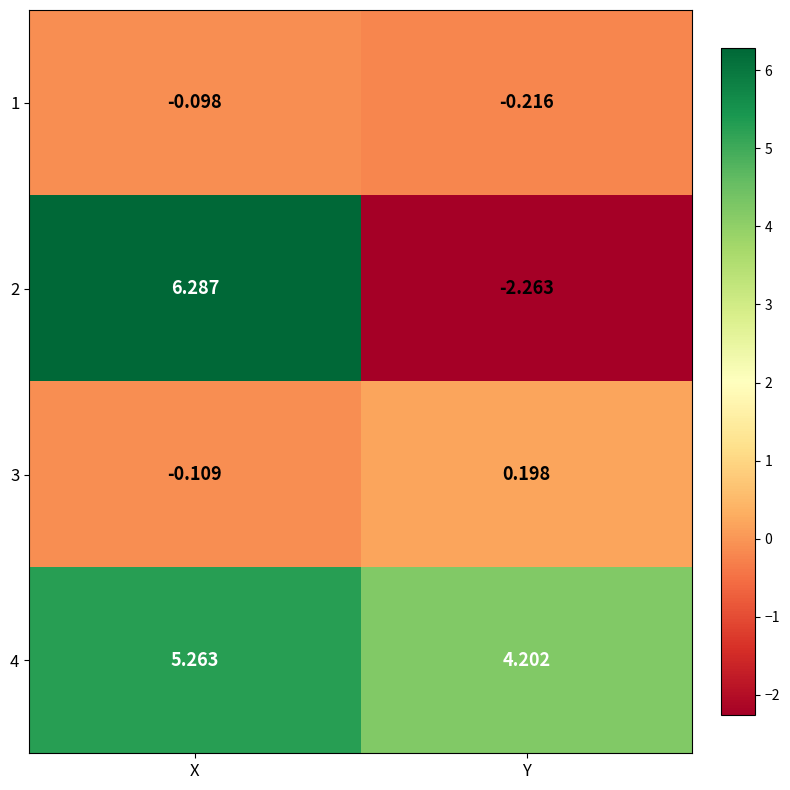

Which series has the largest total across all categories?

4